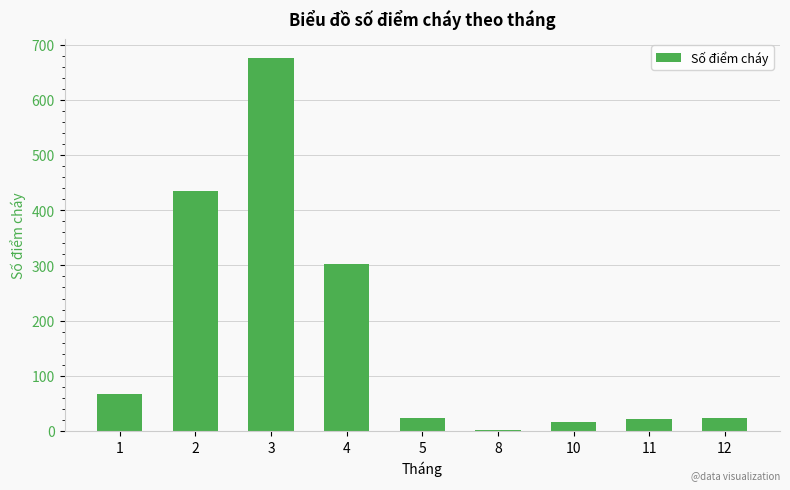

What is the sum of all values?

1567